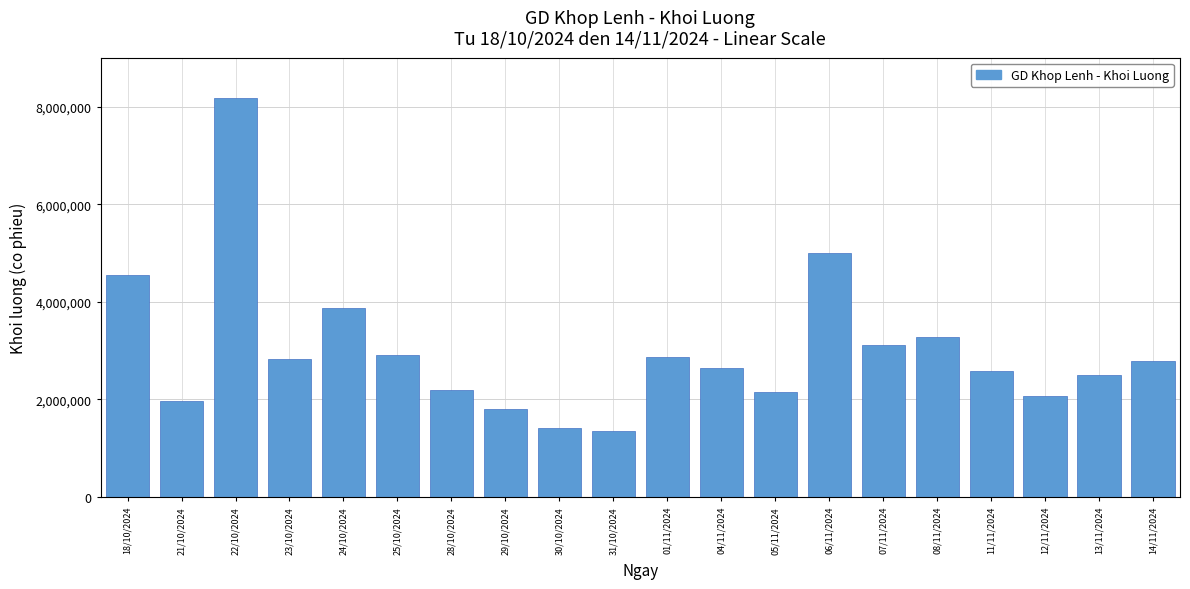

What is the value of the 5th bar from the left?

3868400